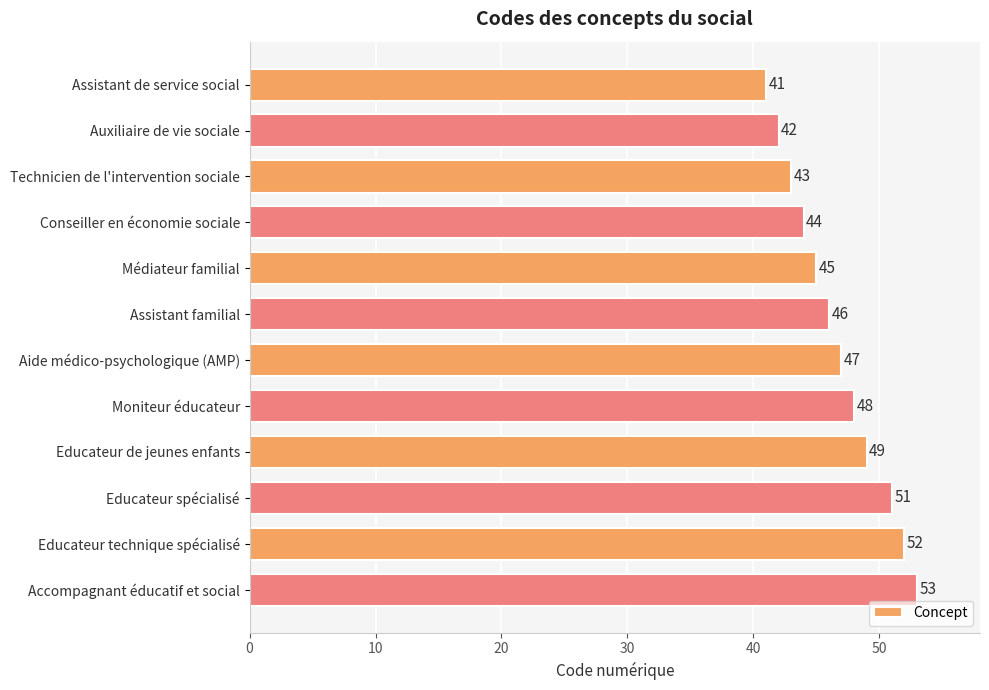

What is the sum of all values?

561